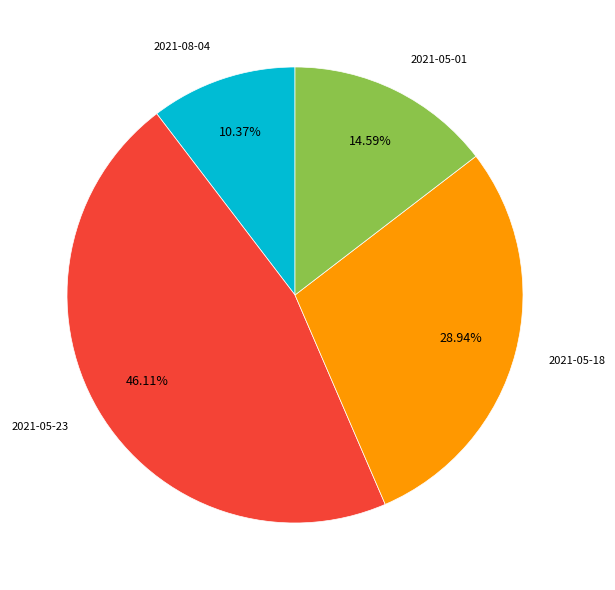

To the nearest percent, what is the difference between the largest and smallest slice percentages?

36%